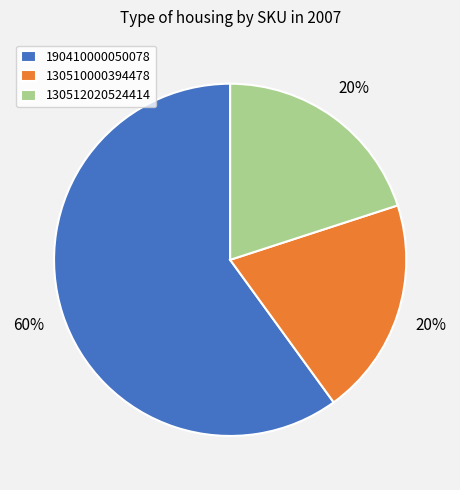

The 190410000050078 slice represents 53% of the pie. True or false?

False